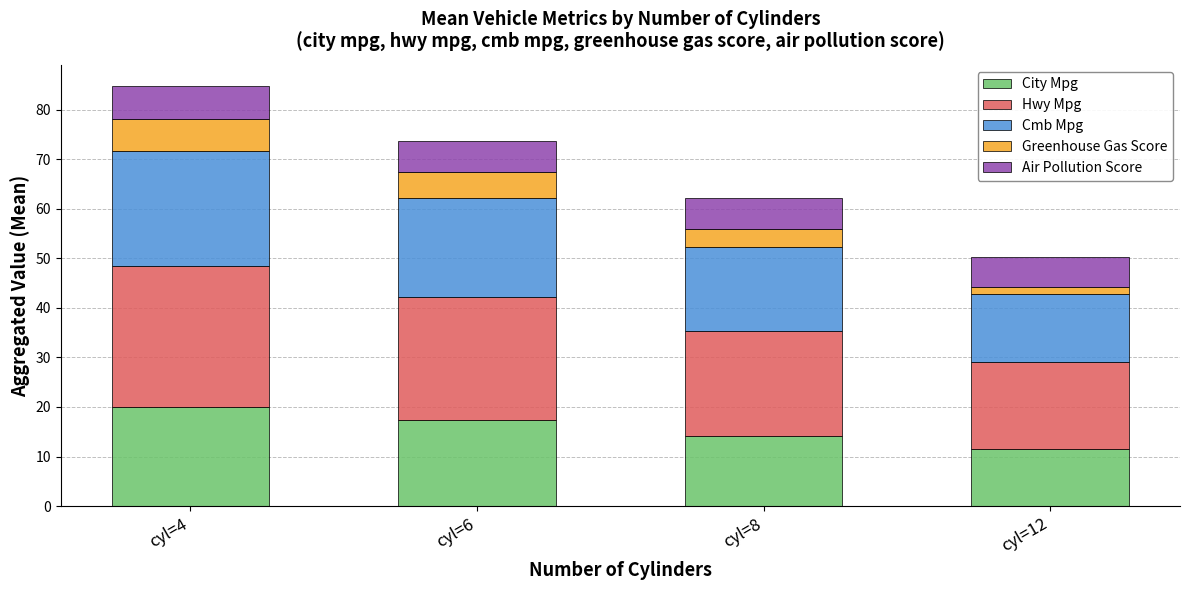

What is the value of the City Mpg bar at the 3rd from the left?

14.2